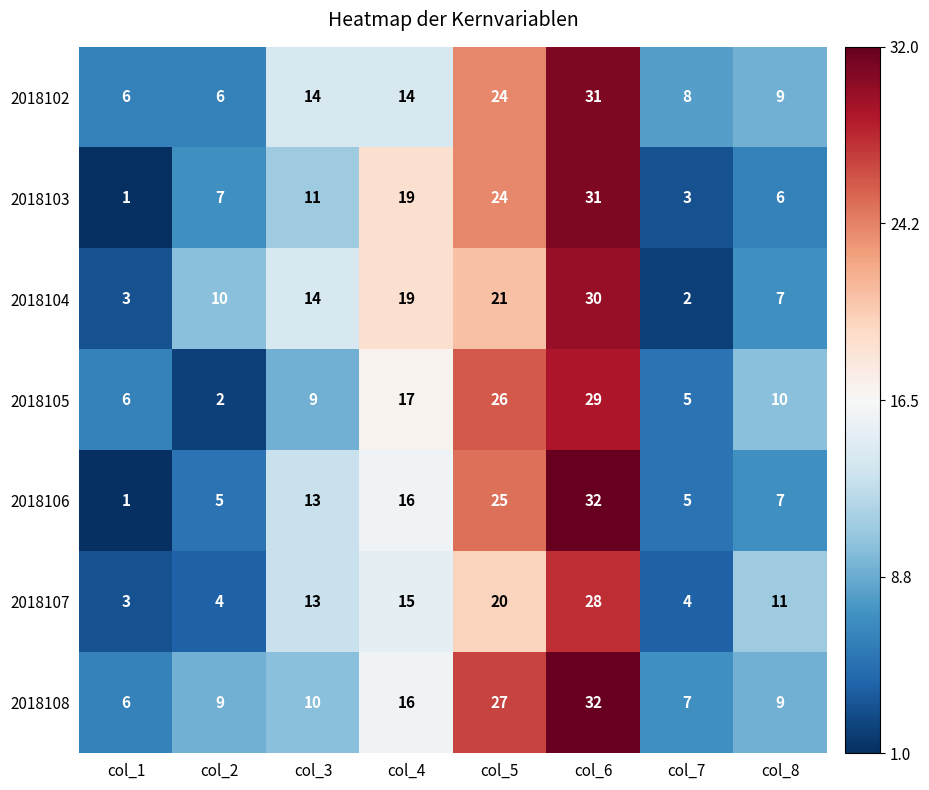

What is the sum of the 2018104 values at col_3 and col_6?

44